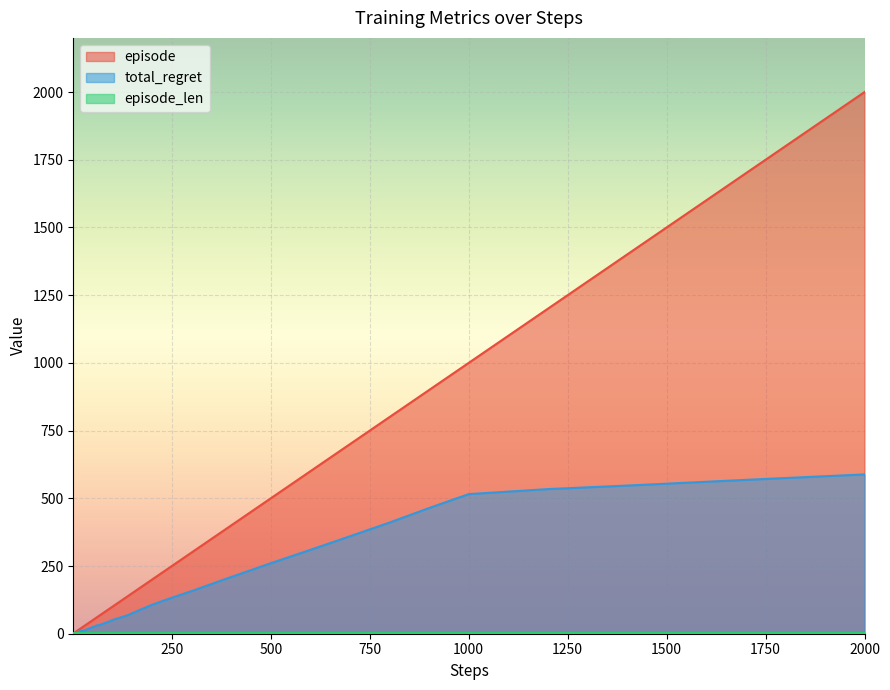

At which category is the sum across all series the highest?

2000